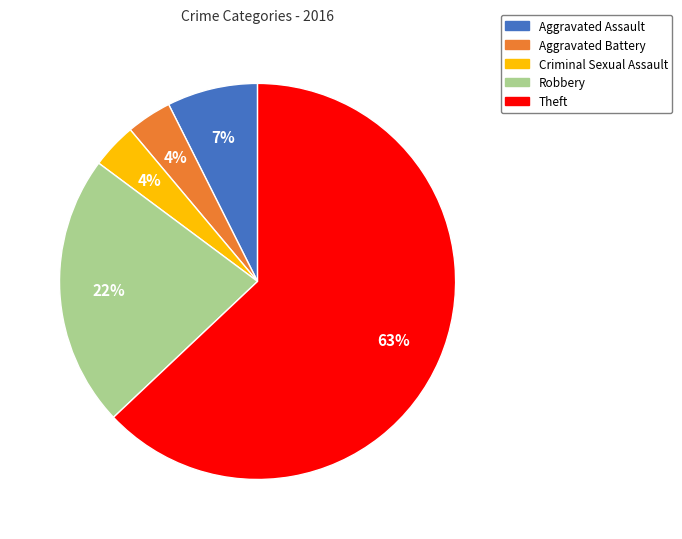

Between Criminal Sexual Assault and Robbery, which is larger?

Robbery